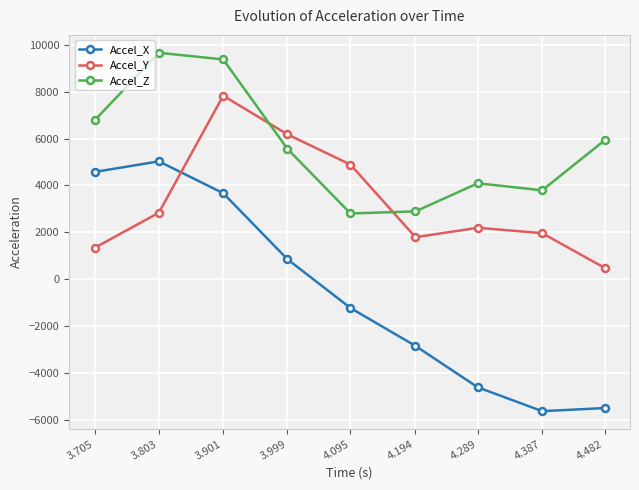

Does the chart have visible grid lines?

Yes